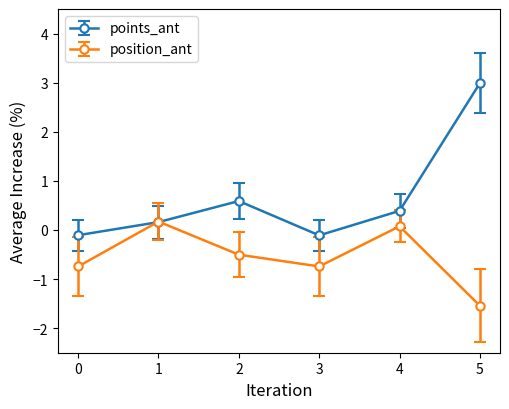

What is the value of the points_ant point at the 5th from the left?

0.4